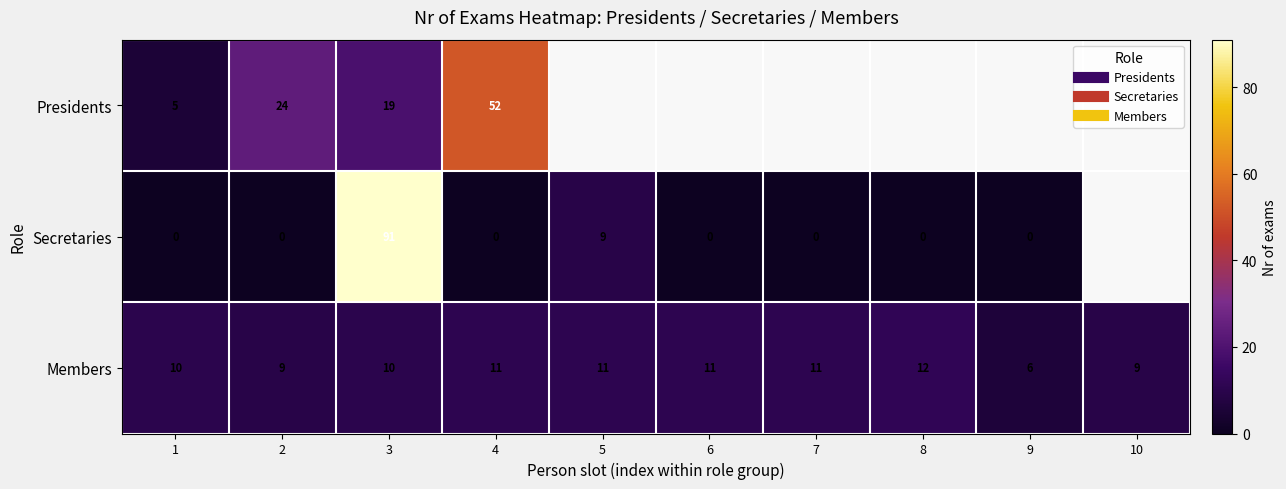

Rank the series by their average value, from highest to lowest.

Presidents, Secretaries, Members